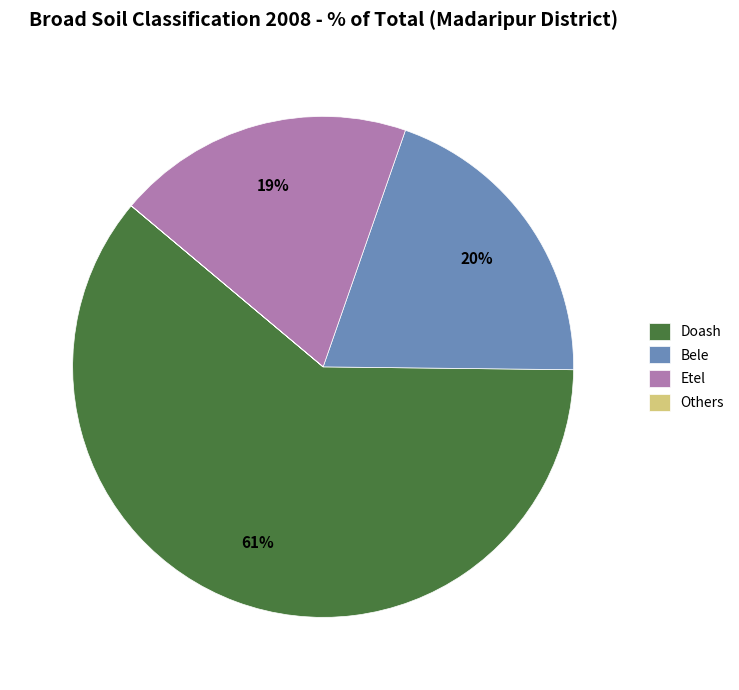

To the nearest percent, what is the average slice percentage?

25%